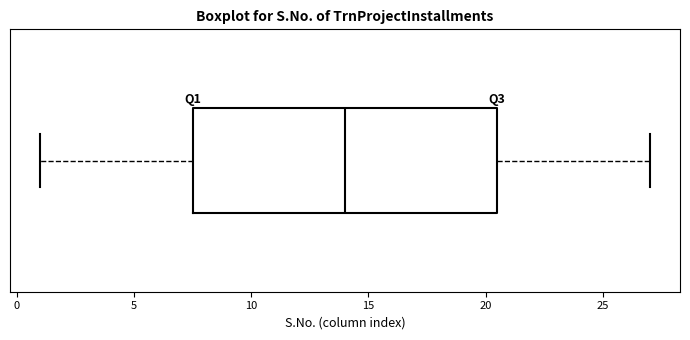

Where is the right edge of the box on the x-axis? The values are not printed on the chart, so give them approximately, as read against the axis.

20.5